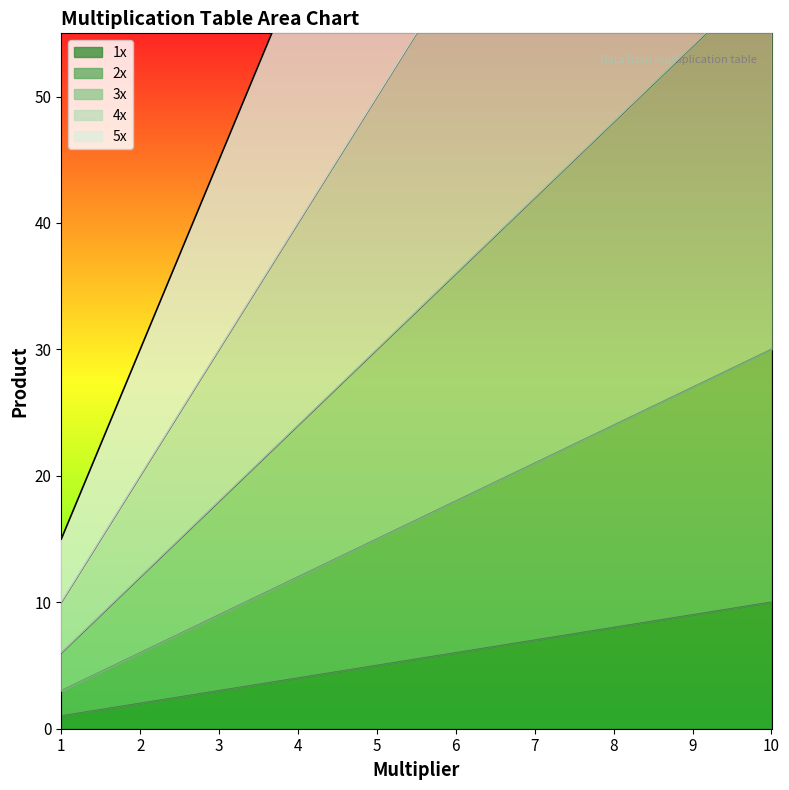

What is the value of the 2x point at the 10th from the left?

30